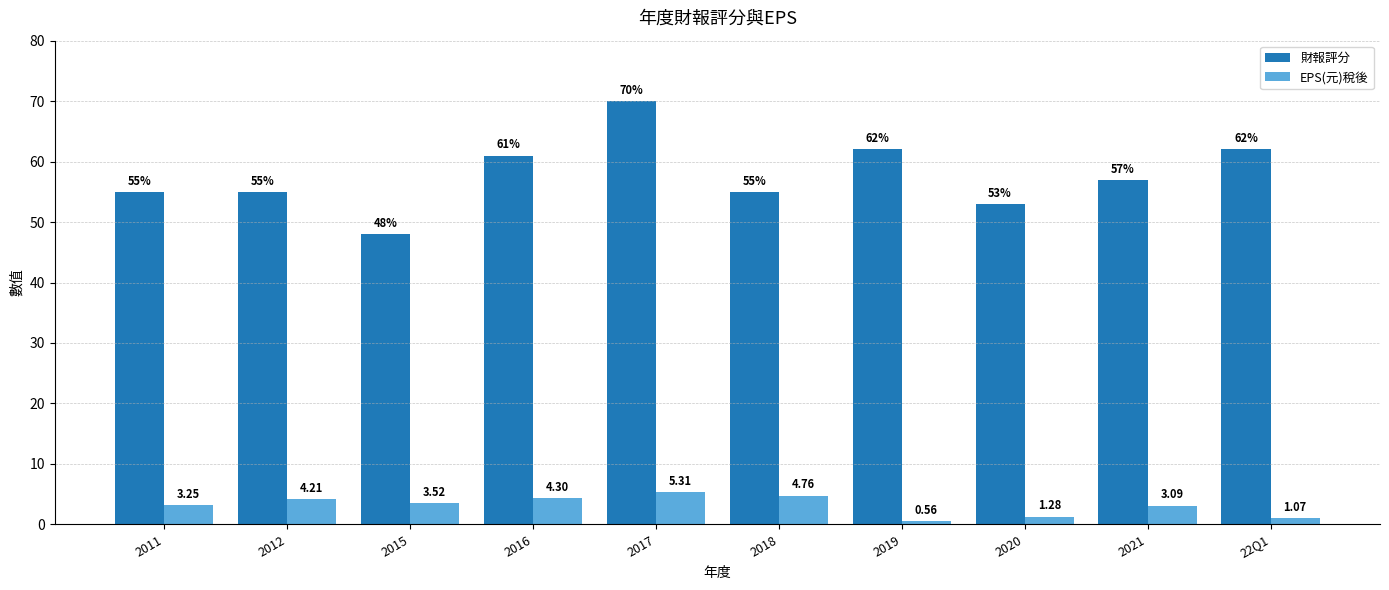

At which label does 財報評分 reach its peak?

2017